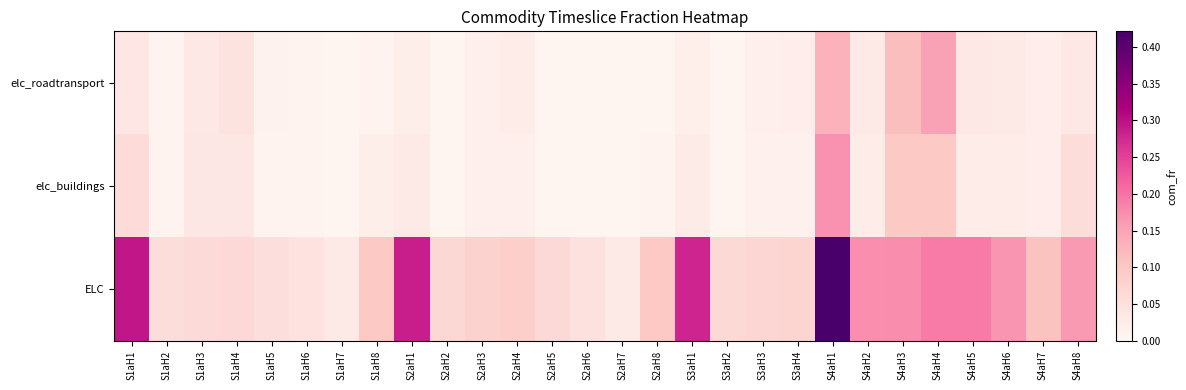

Rank the series by their maximum value, from lowest to highest.

elc_roadtransport, elc_buildings, ELC